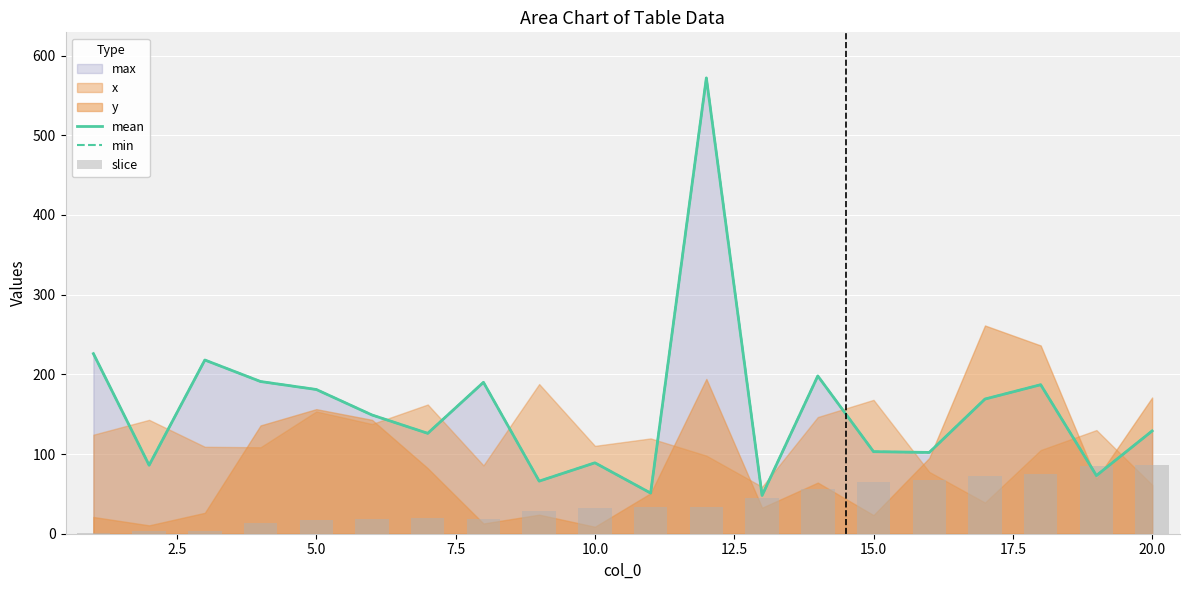

What is the maximum value shown in the chart?

572